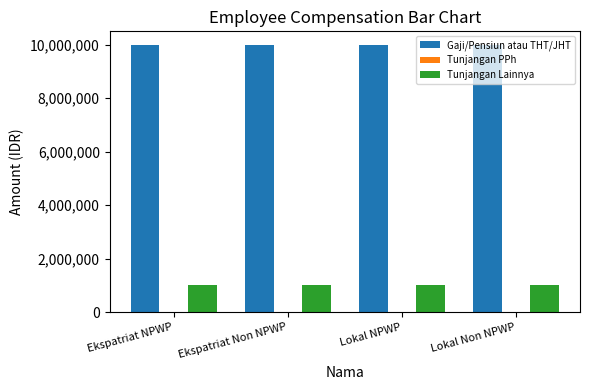

The value of Tunjangan Lainnya at Ekspatriat Non NPWP is 1000000. True or false?

True